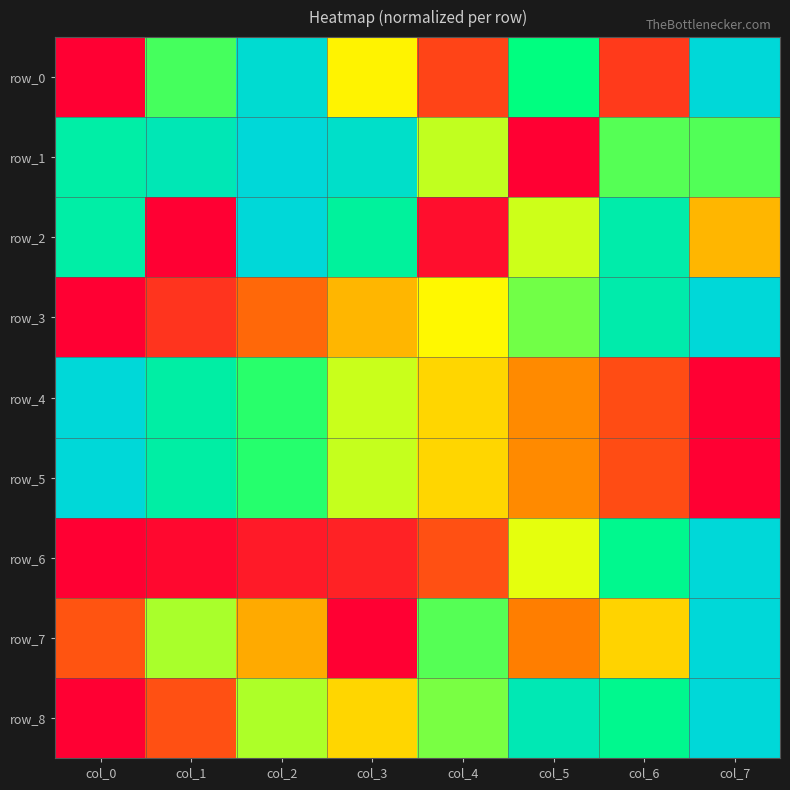

List the series in order of their peak value, lowest first.

row_0, row_1, row_2, row_3, row_4, row_5, row_6, row_7, row_8